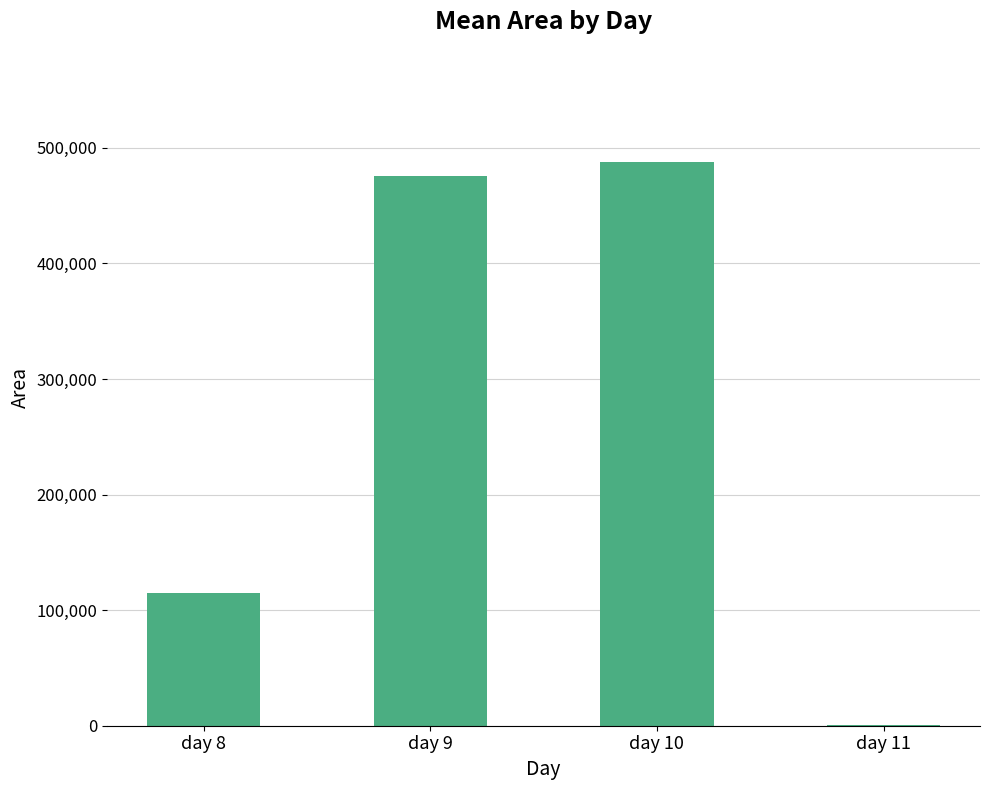

Between day 9 and day 10, which is larger?

day 10